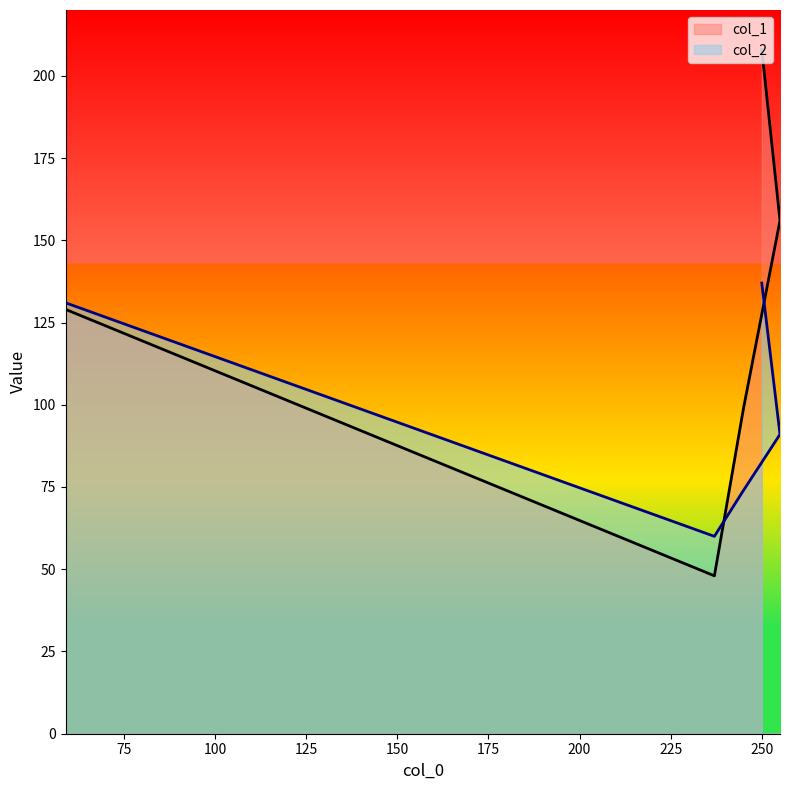

Reading right to left, what are all the values shown in this chart?

col_1: 59=129	237=48	245=99	255=156	250=208
col_2: 59=131	237=60	245=74	255=91	250=137